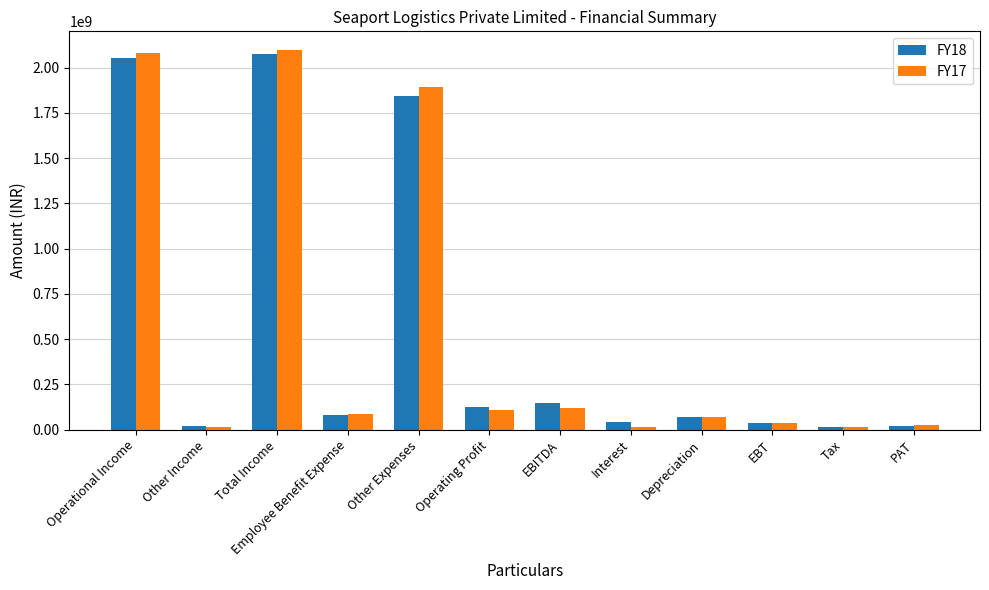

What is the total value across all series at EBITDA?

268828791